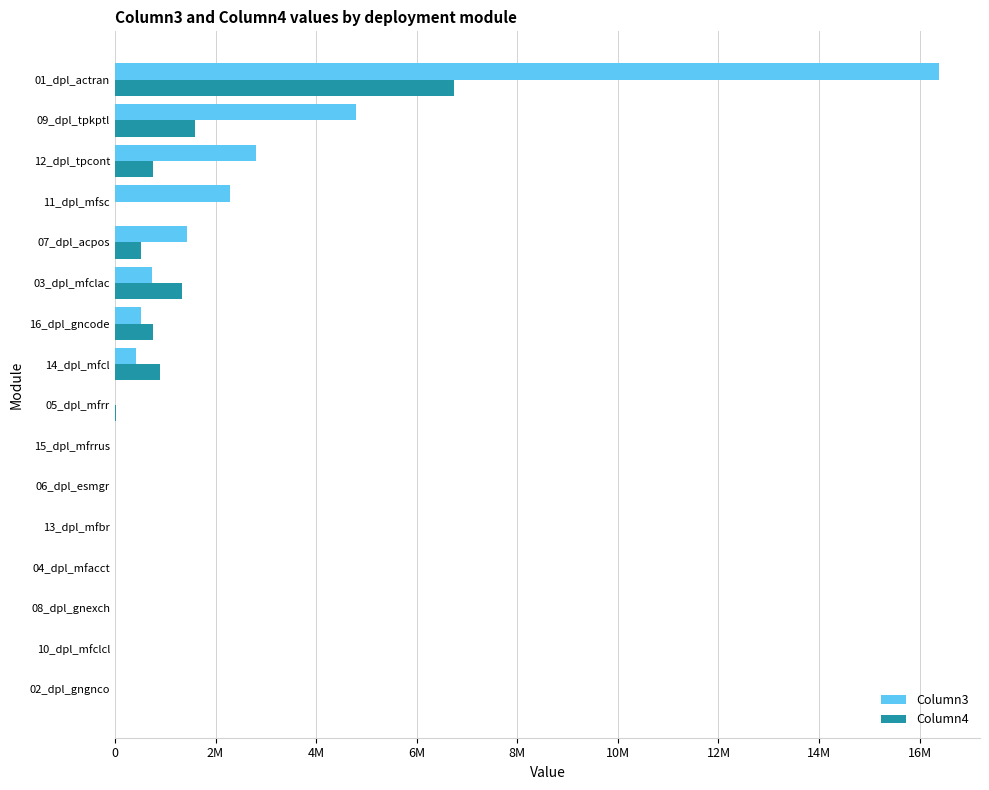

What are all the series names shown in the legend?

Column3, Column4